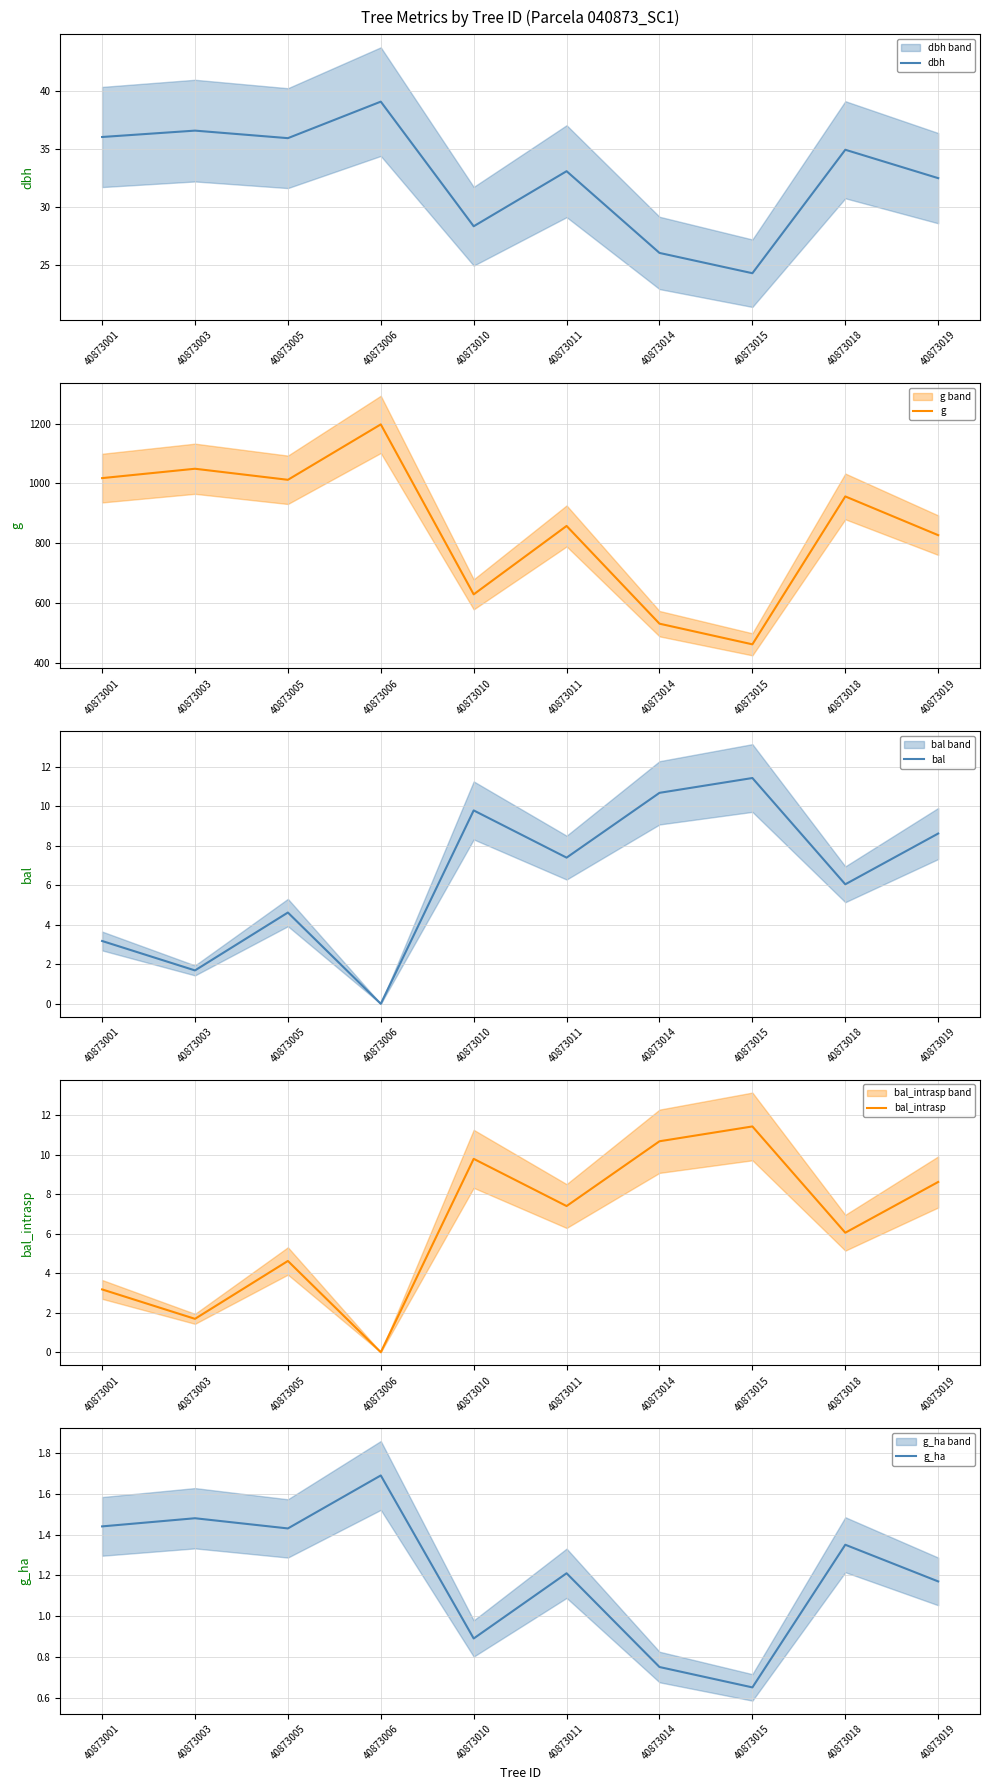

After their last crossing, which series has the higher values: bal or g_ha?

bal